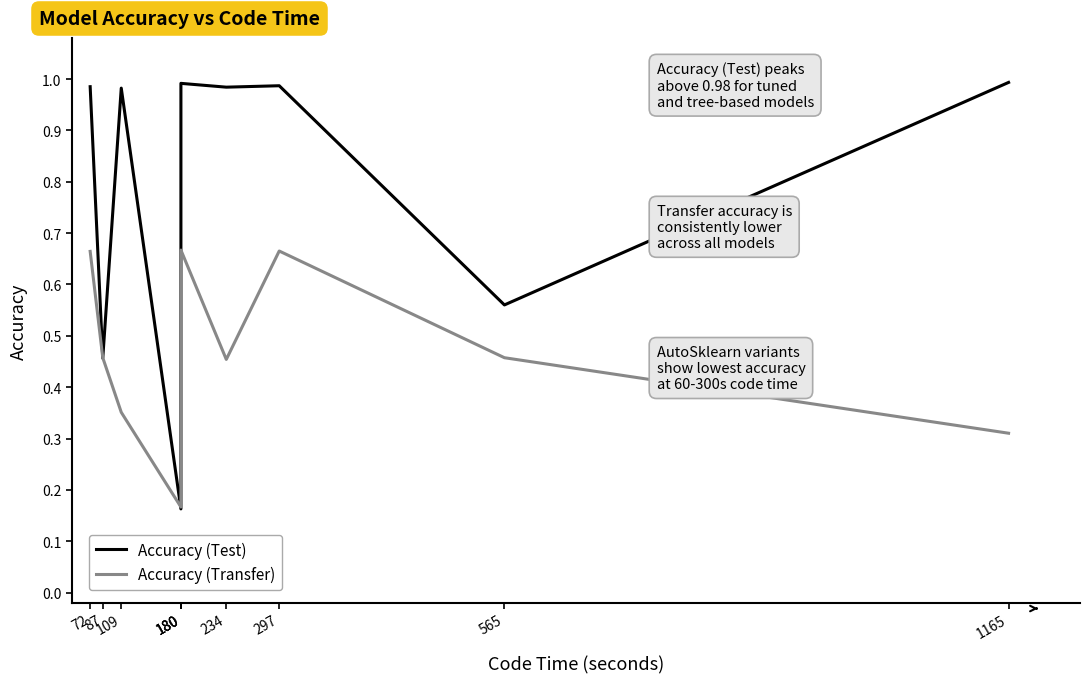

Where is the first local minimum for Accuracy (Transfer)?

180